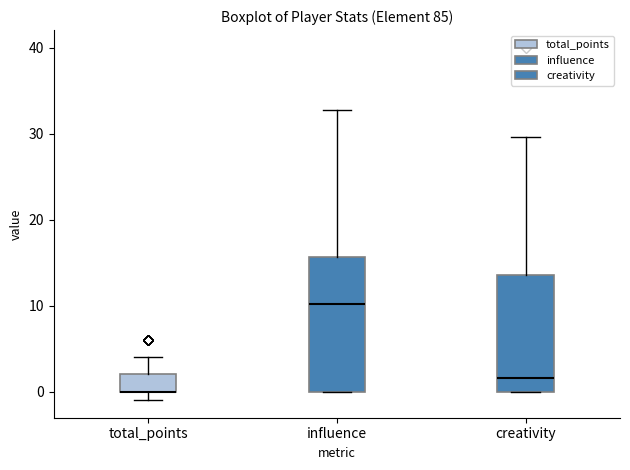

Reading left to right, transcribe this box plot: for each box, give where its median line is, the range the box spans, and where its two whiskers end, as read against the y-axis. The values are not printed on the chart, so give them approximately, as read against the axis.

total_points: median 0 (drawn on the box's lower edge), box 0 to 2, whiskers -1 to 4
influence: median 10, box 0 to 16, whiskers 0 to 33
creativity: median 2, box 0 to 14, whiskers 0 to 30